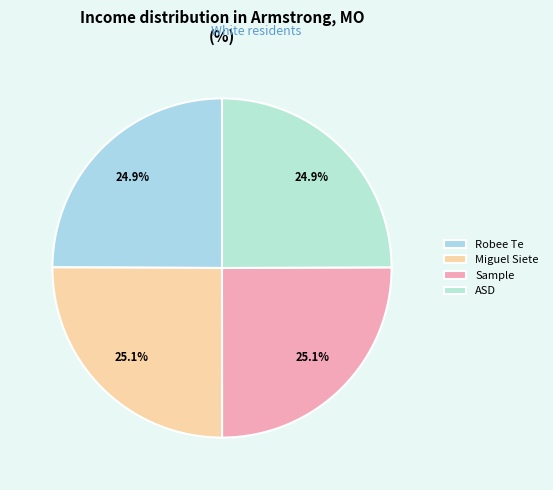

How many segments does this pie chart have?

4